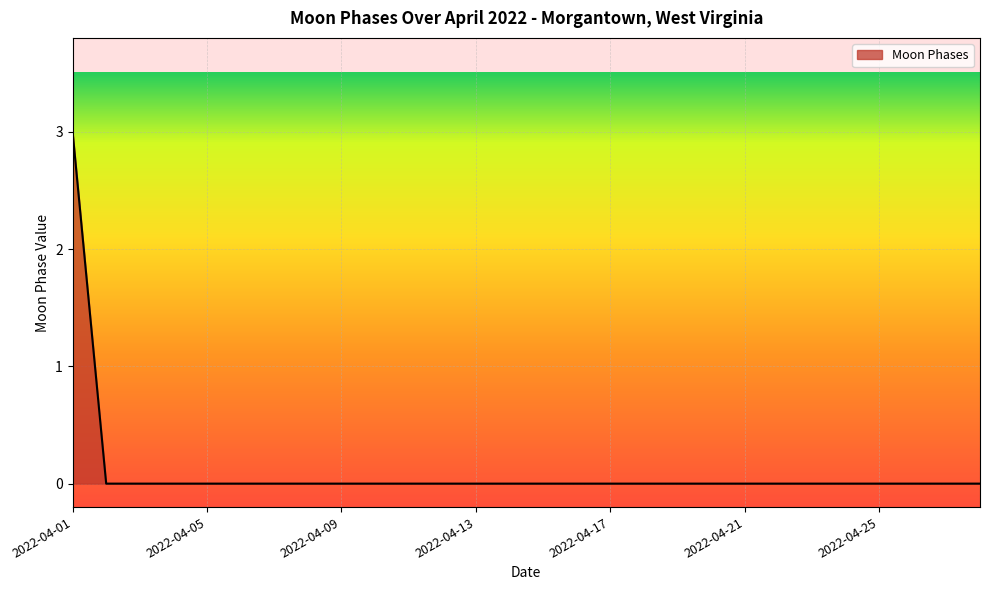

What is the greatest value displayed?

3